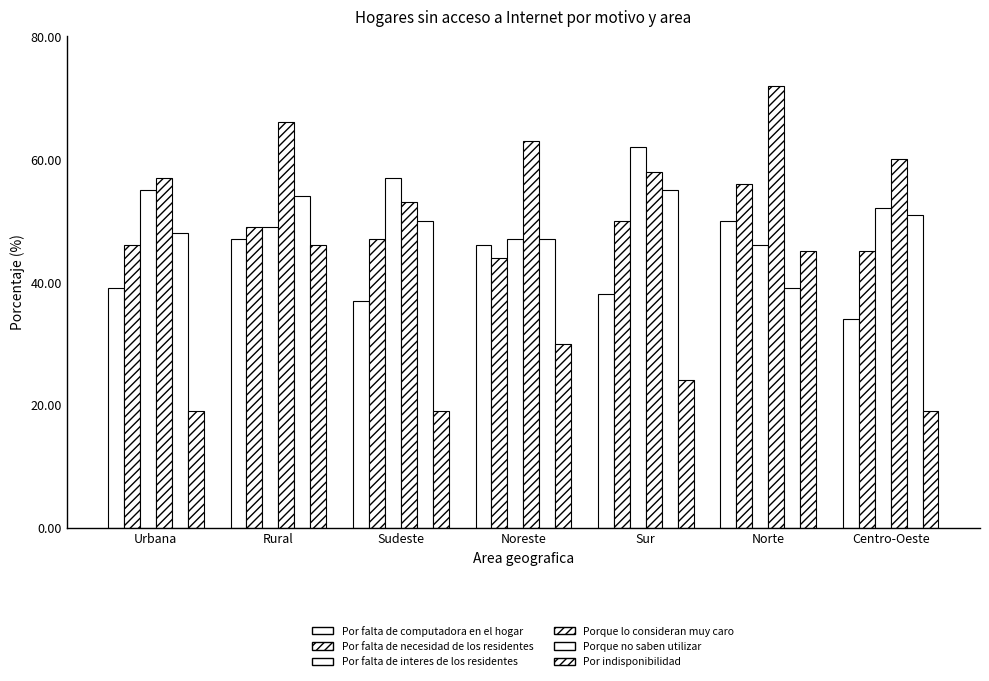

Count the number of categories in the chart.

7